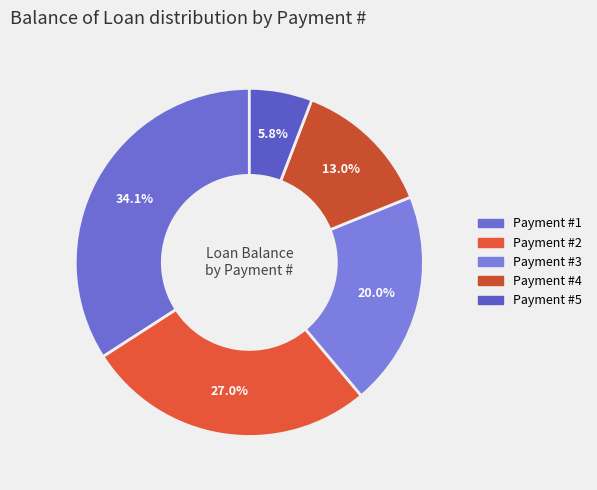

Count the number of slices in the pie.

5